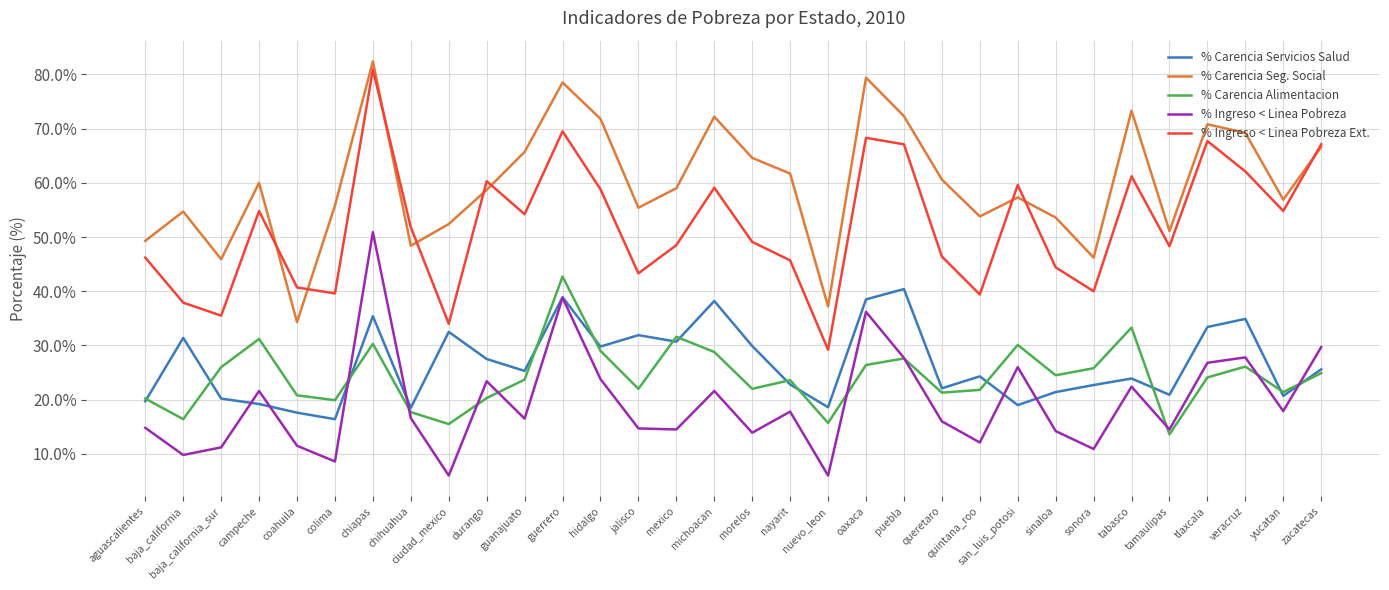

Does the chart have visible grid lines?

Yes